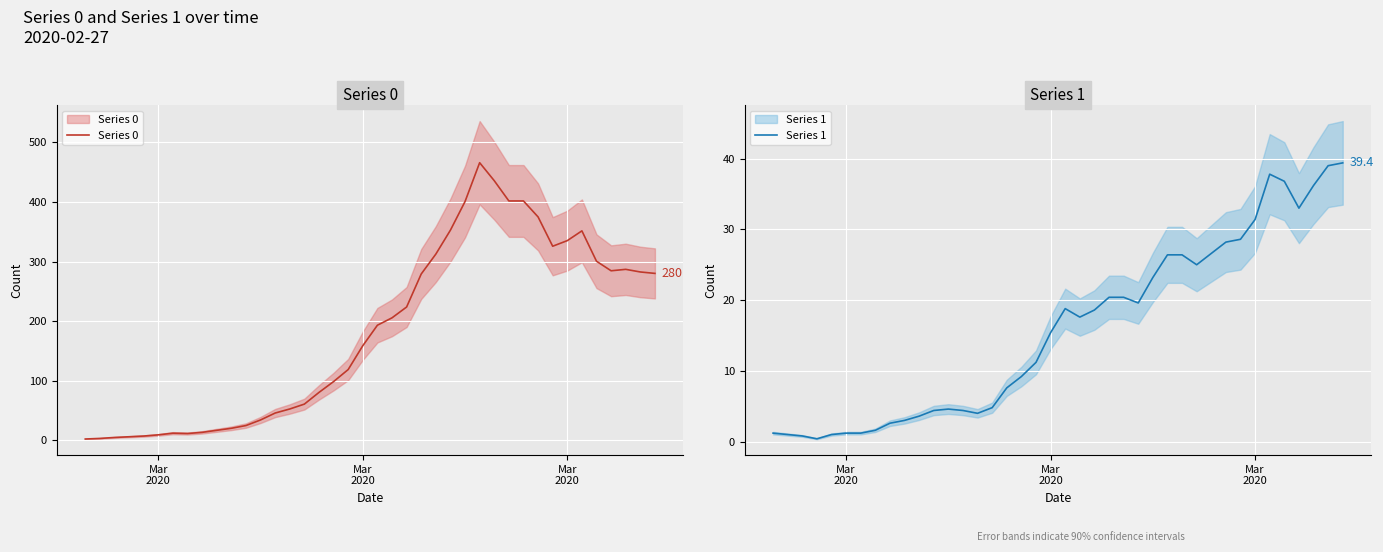

What is the average value of the Series 1 series?

15.9